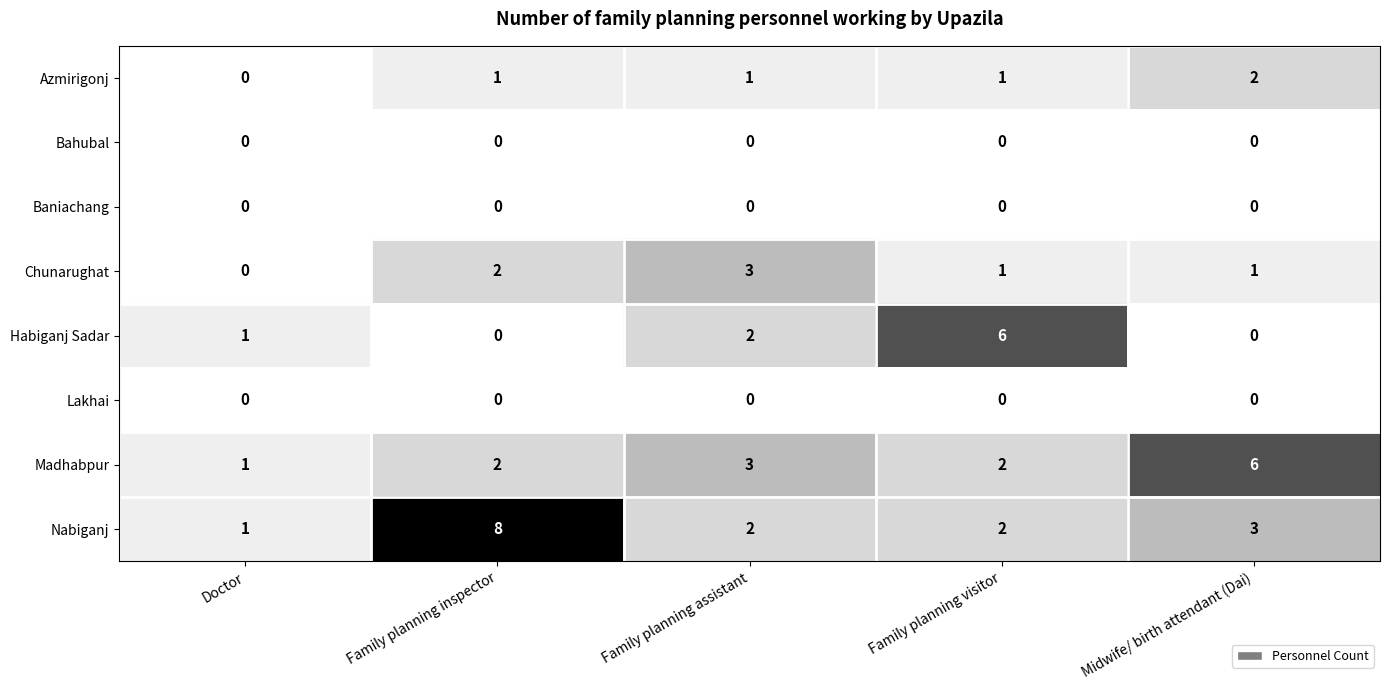

Which series changed the most between Family planning inspector and Midwife/ birth attendant (Dai)?

Nabiganj